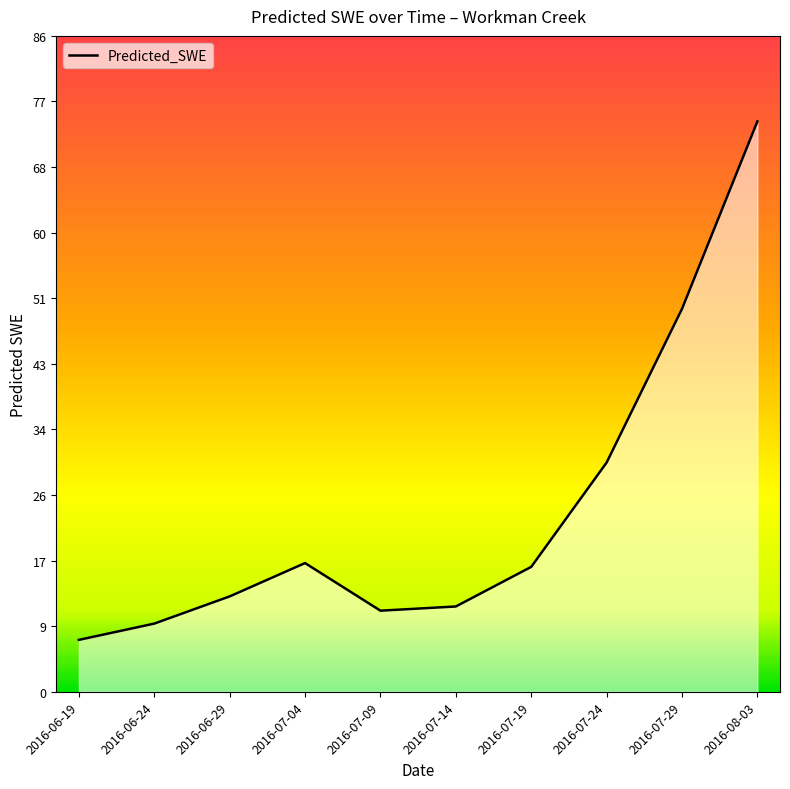

What is the difference between the second highest and minimum values?

43.2